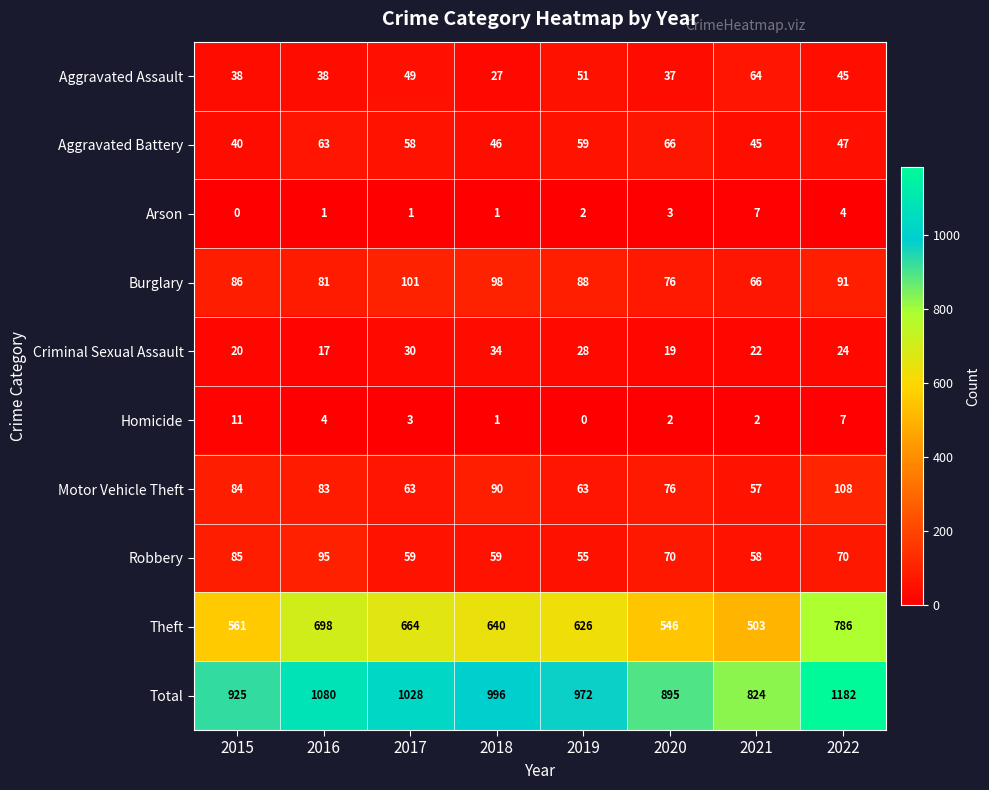

Count the number of data series in this chart.

10